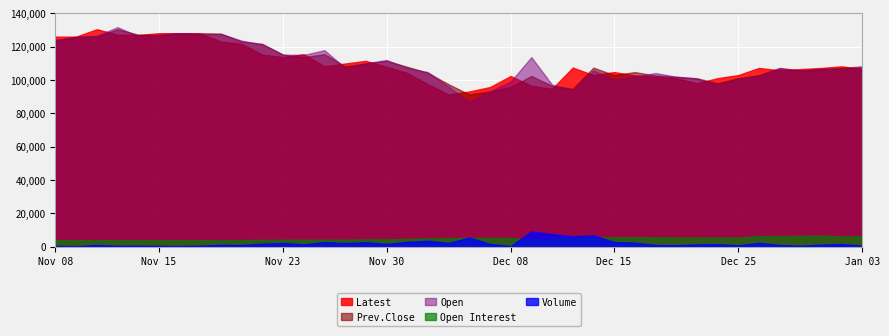

Between Dec 15 and Dec 29, which is larger?

Dec 29